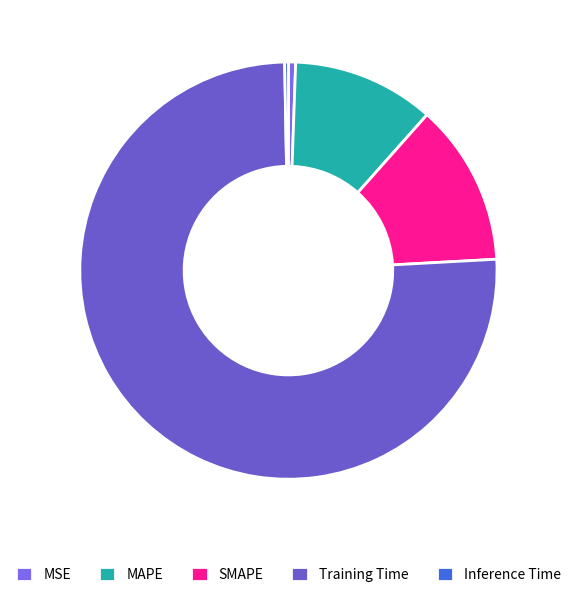

How many slices are in this pie chart?

5